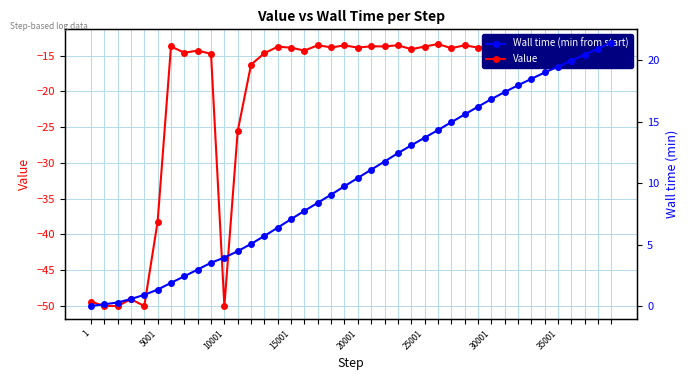

Does the chart have visible grid lines?

Yes